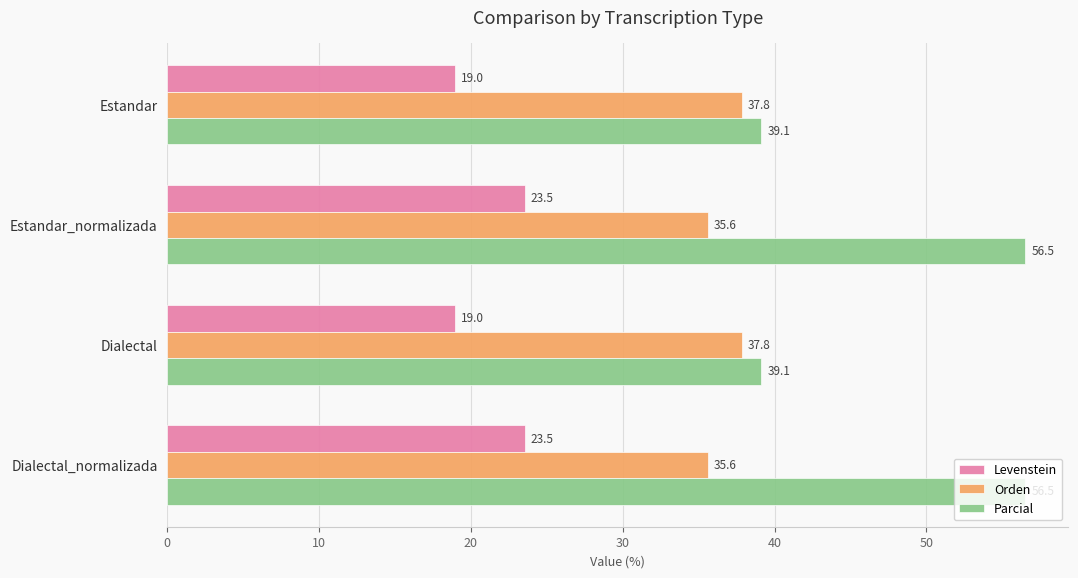

Read the Orden value at Estandar.

37.8